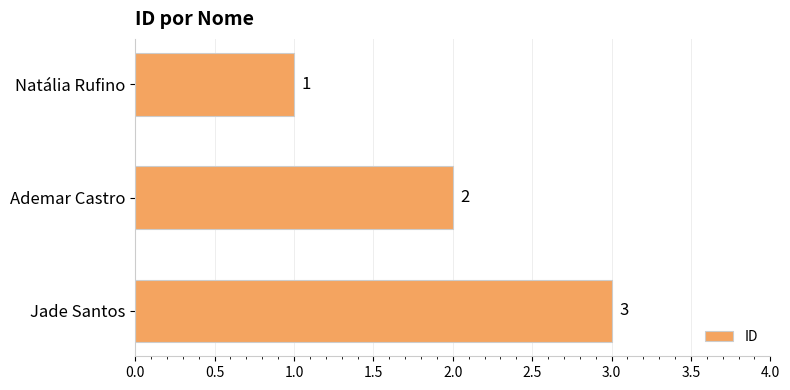

Count the number of categories in the chart.

3